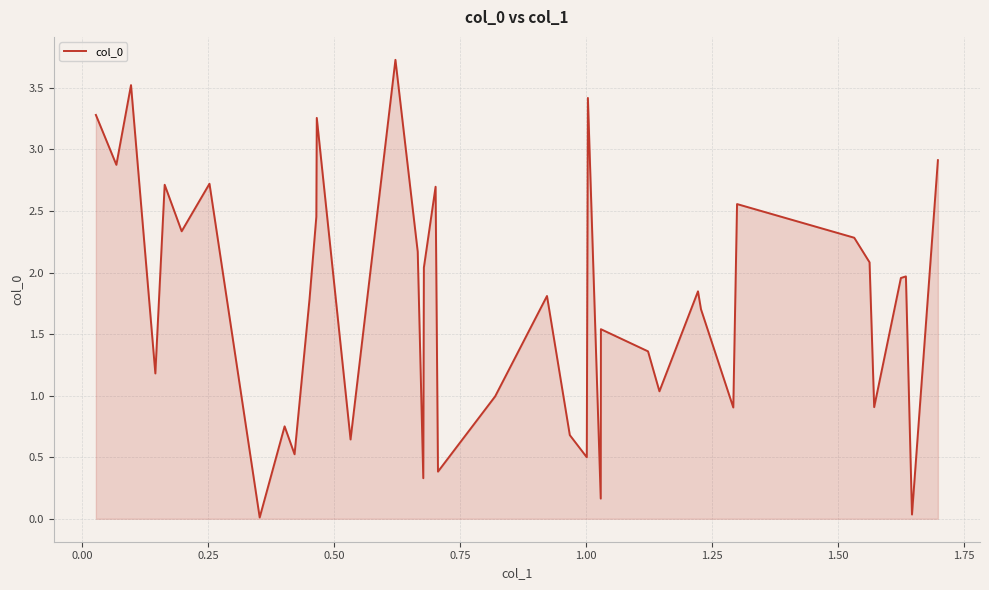

Does the chart display data point markers on the line(s)?

No